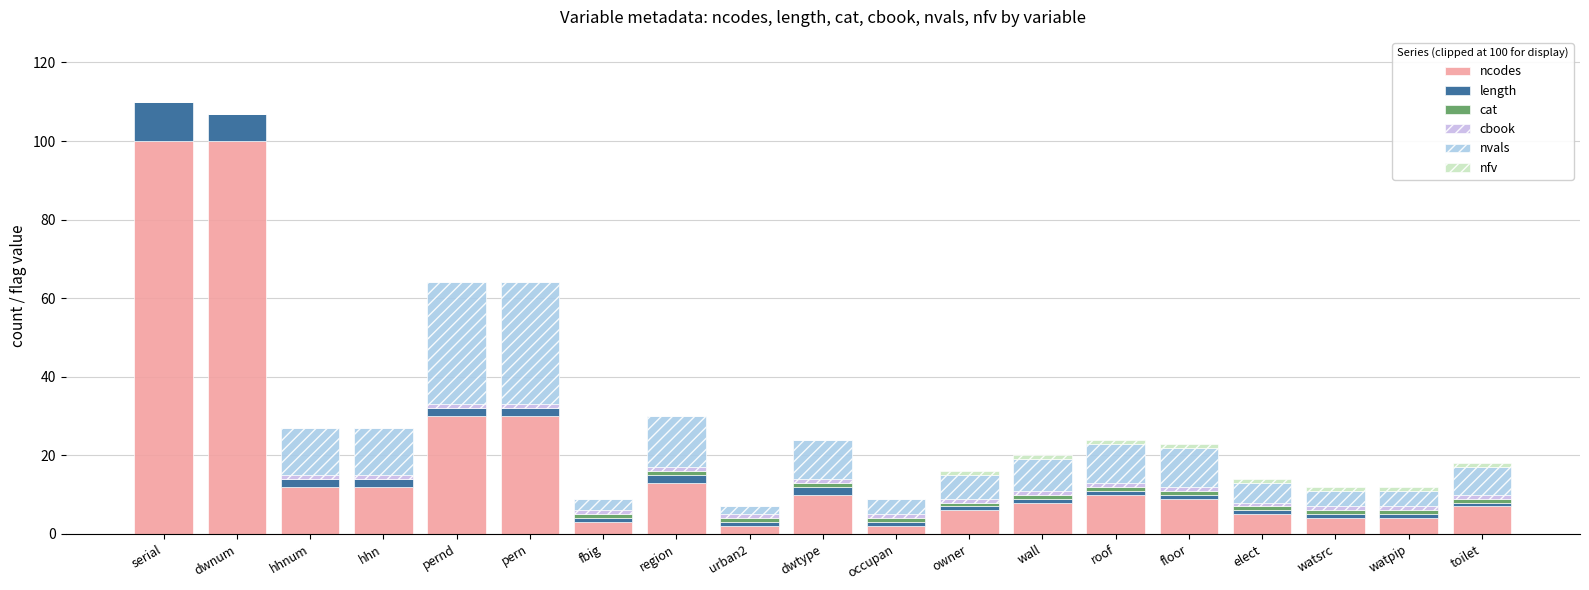

How many series are shown in this chart?

6